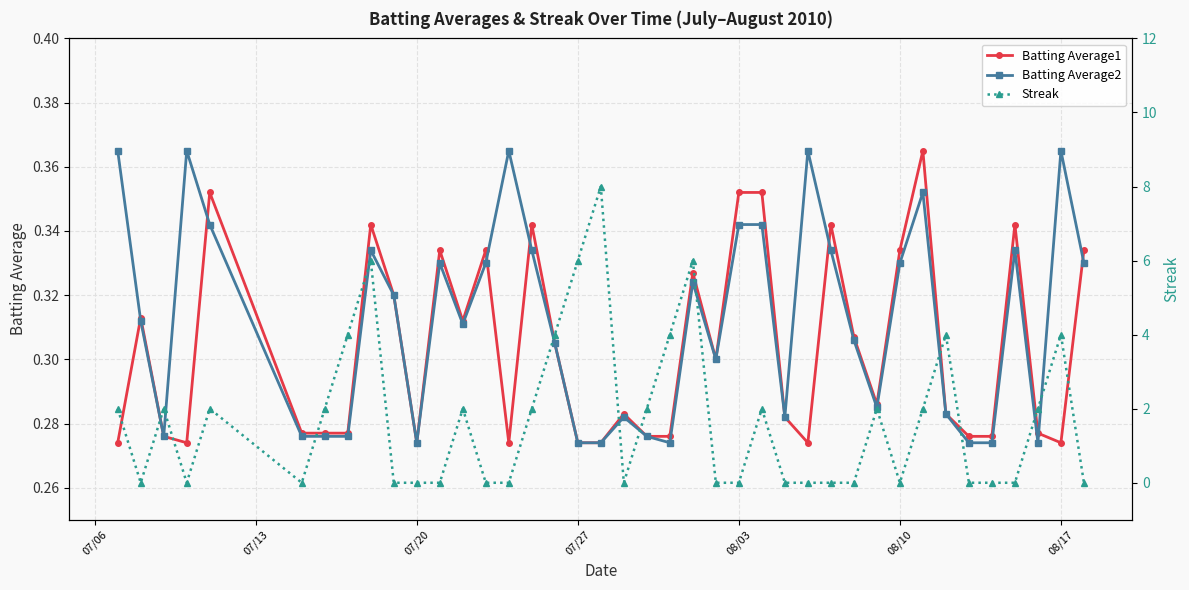

Count the Batting Average2 values in the range 0 to 1.

40